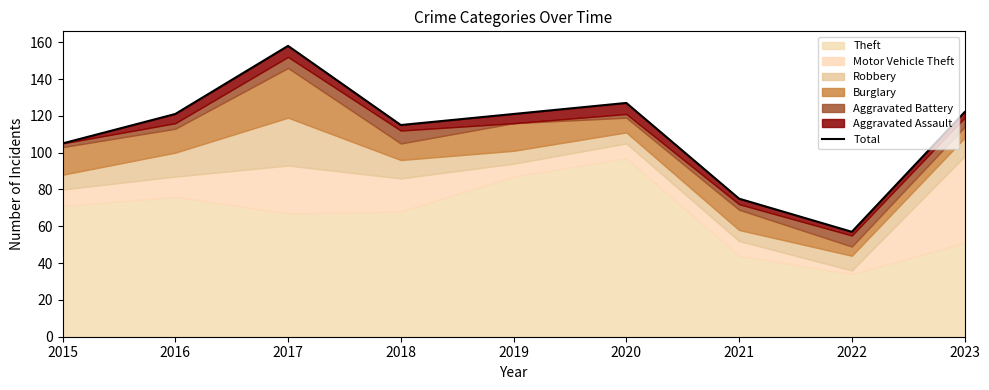

Rank the categories by value from lowest to highest.

2022, 2021, 2015, 2018, 2016, 2019, 2023, 2020, 2017